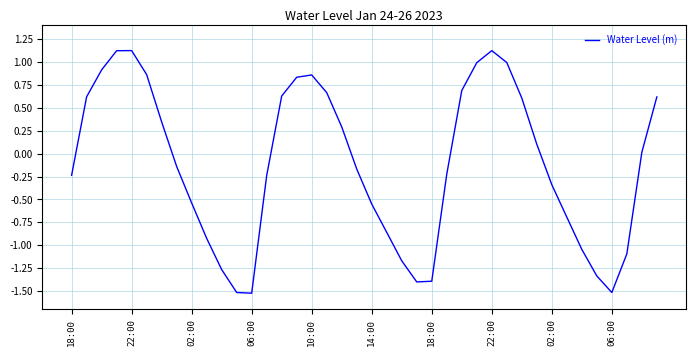

What is the difference between the maximum and minimum values?

2.6